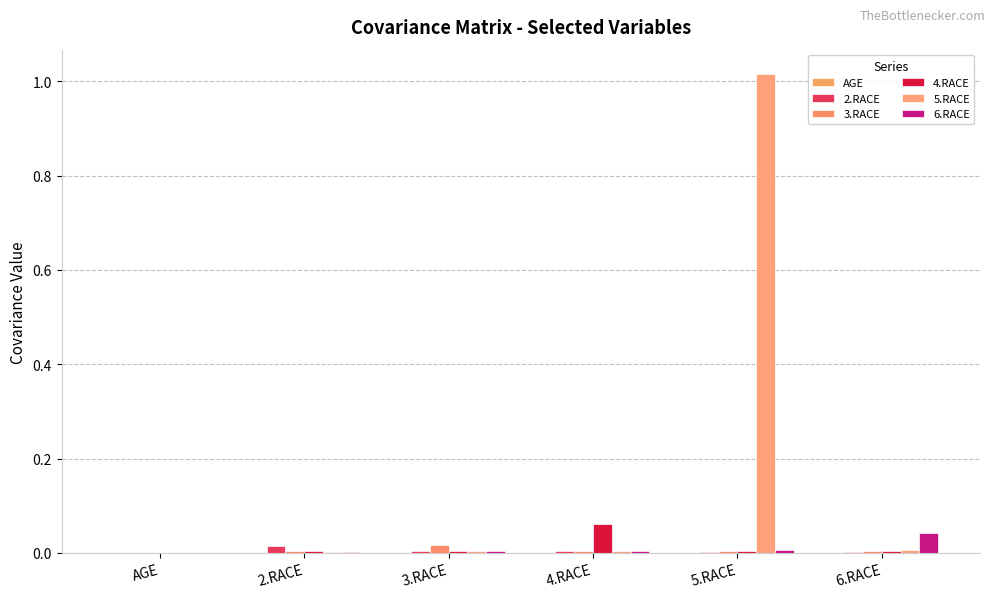

The 6.RACE series shows 0.0 at 2.RACE. True or false?

True